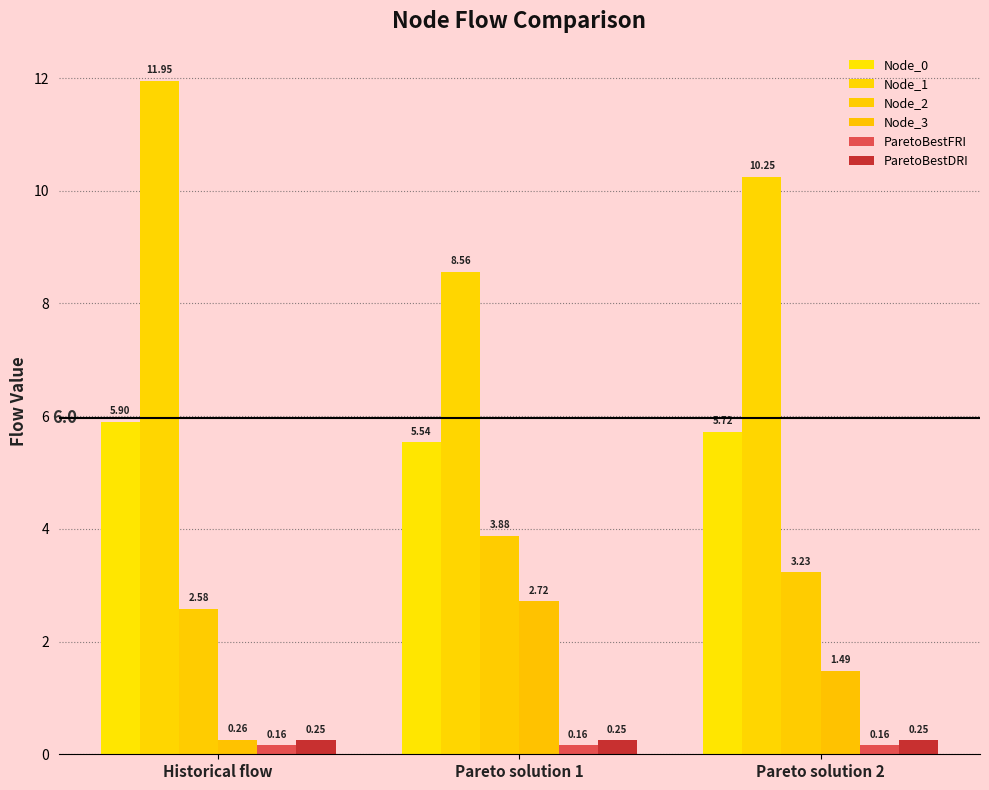

What are all the series names shown in the legend?

Node_0, Node_1, Node_2, Node_3, ParetoBestFRI, ParetoBestDRI